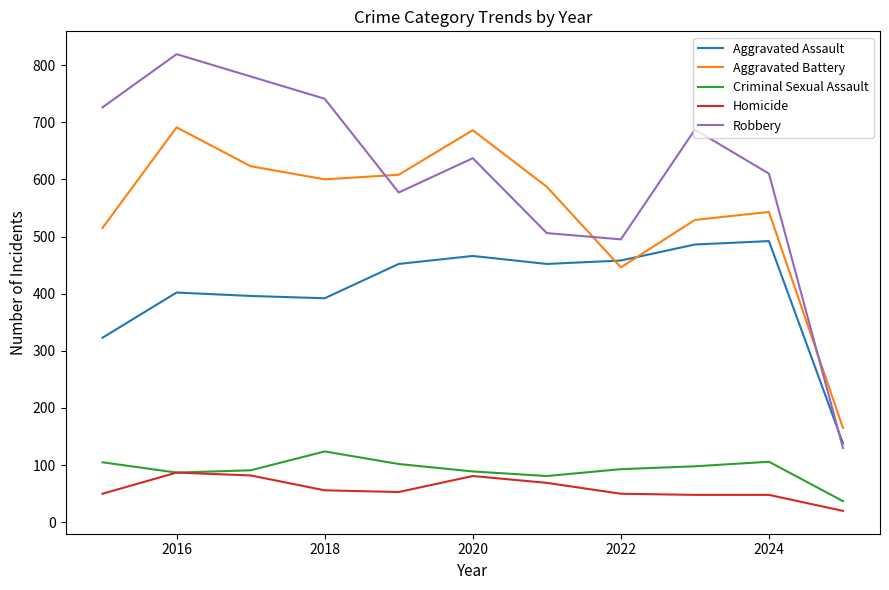

Which series has the largest total across all categories?

Robbery